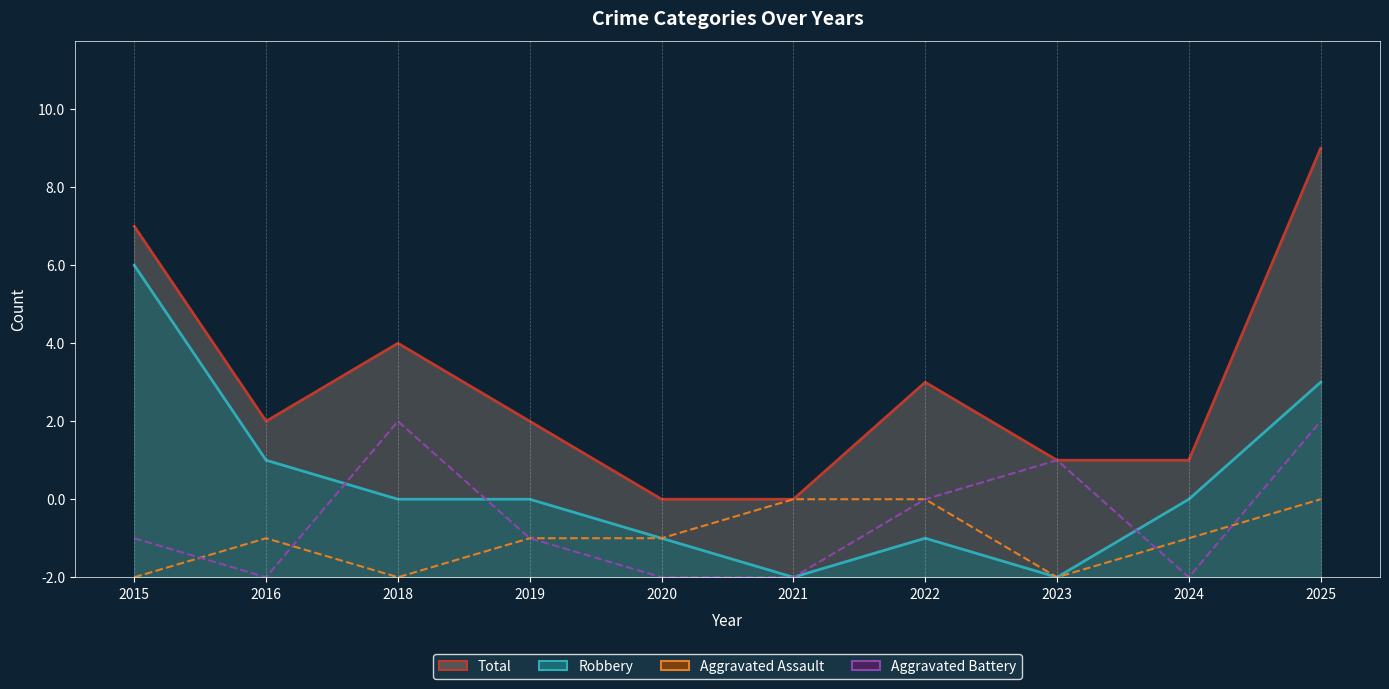

True or false: Robbery and Total intersect in this chart.

False